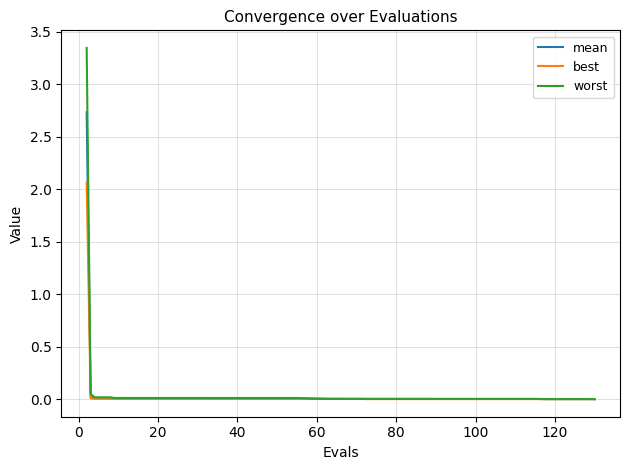

Which series has the largest range (max minus min)?

worst